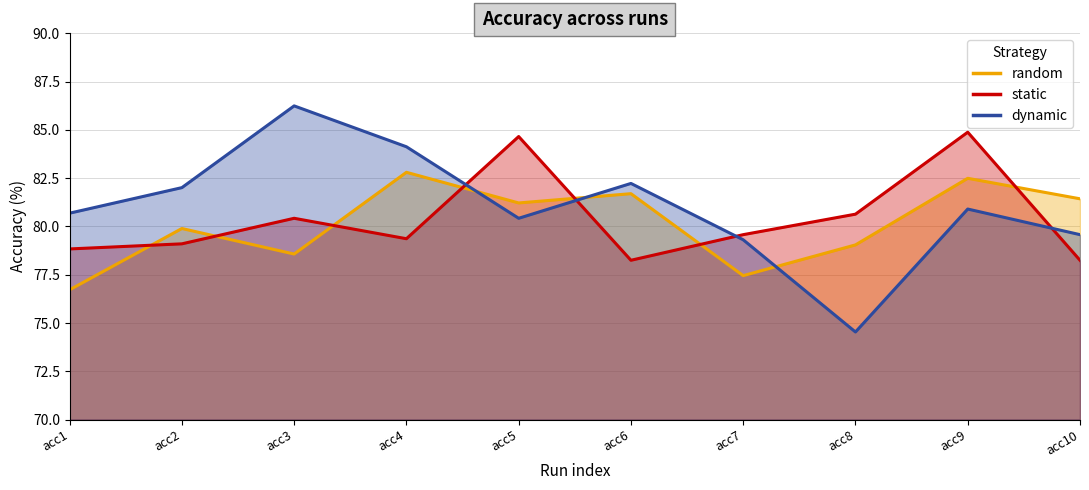

At which category does the chart reach its peak across all series?

acc3